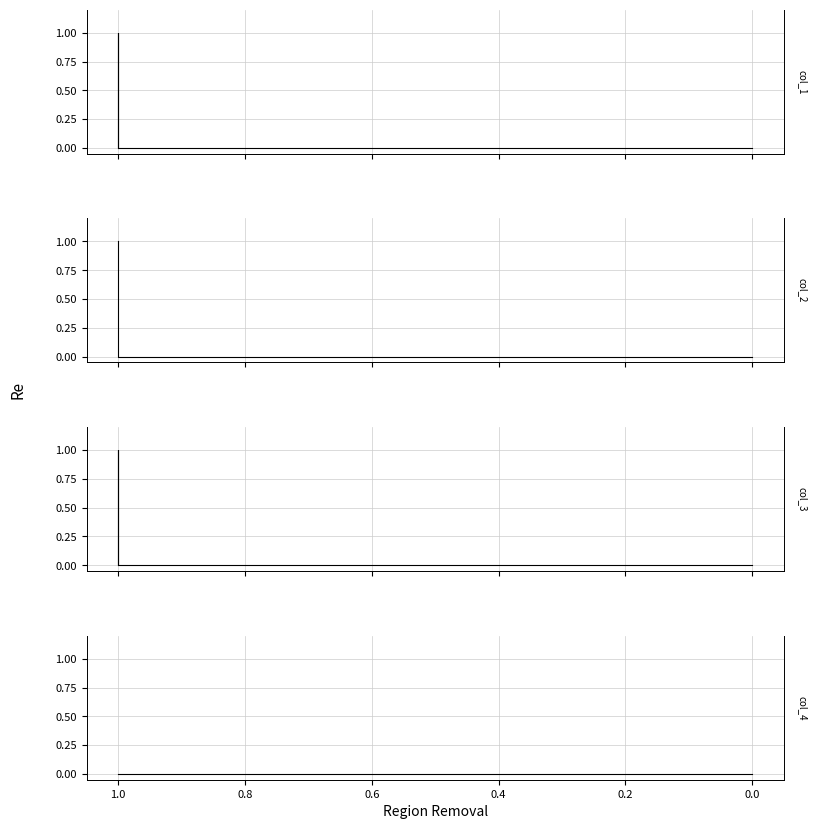

How many lines are shown in the chart?

4